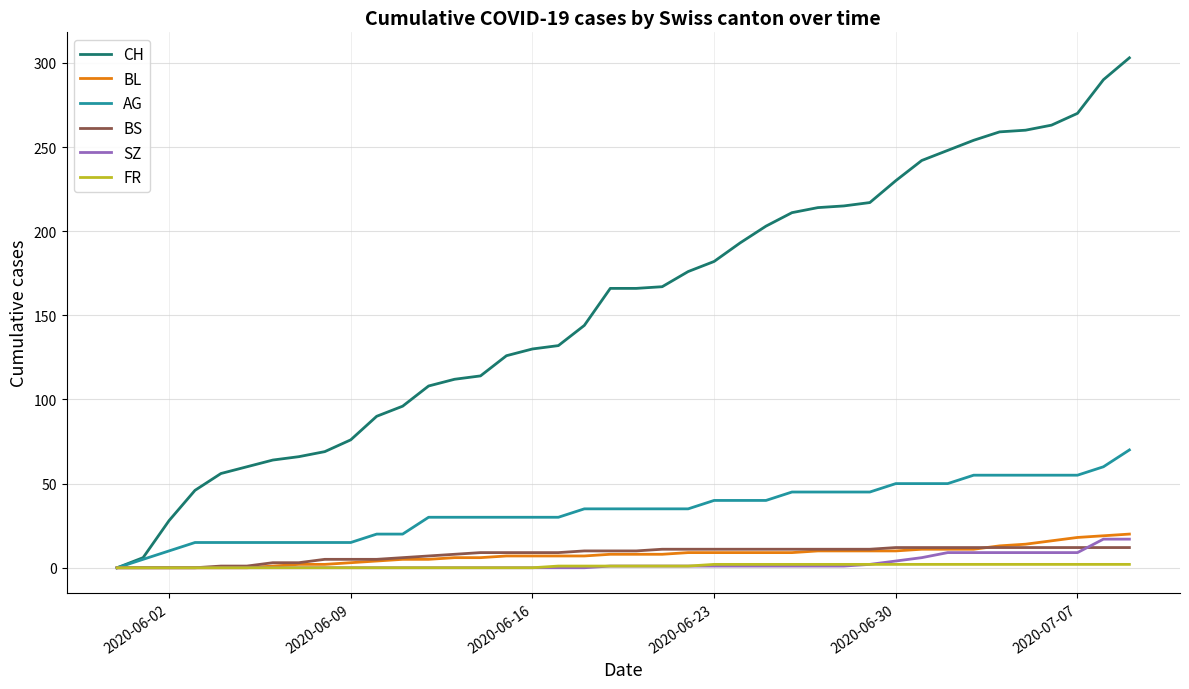

Which series has the largest range (max minus min)?

CH